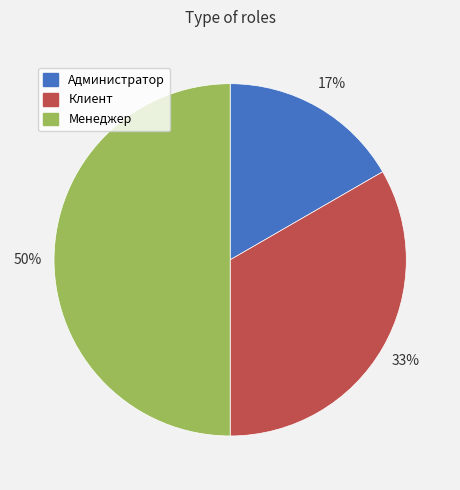

Is the sum of Администратор and Менеджер greater than half?

Yes